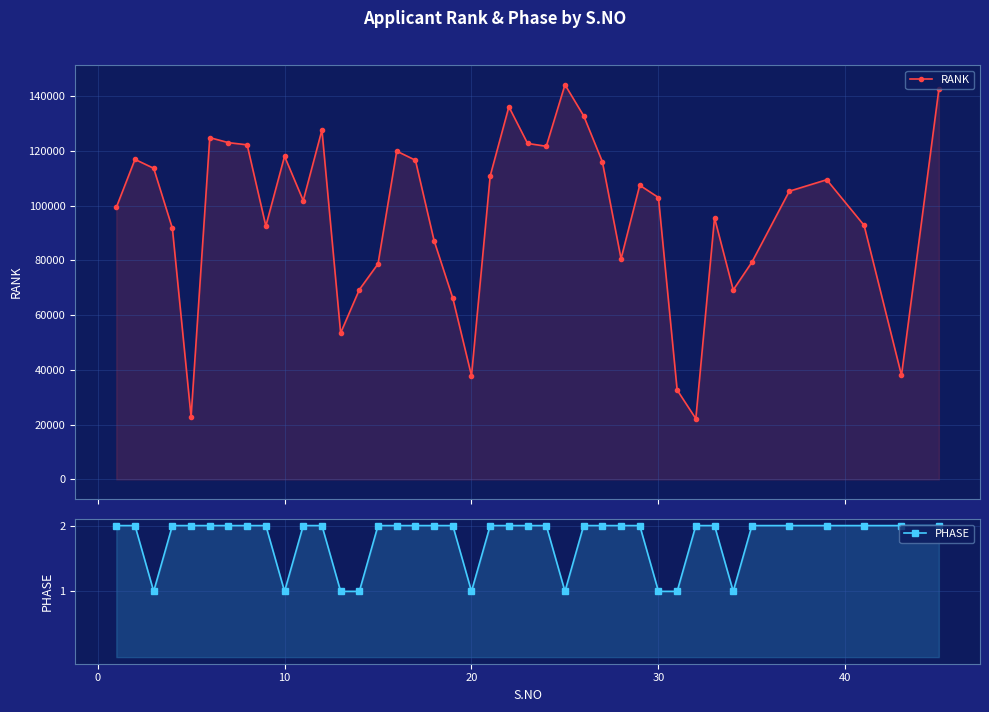

What is the difference between the highest and lowest values at 40?

124831